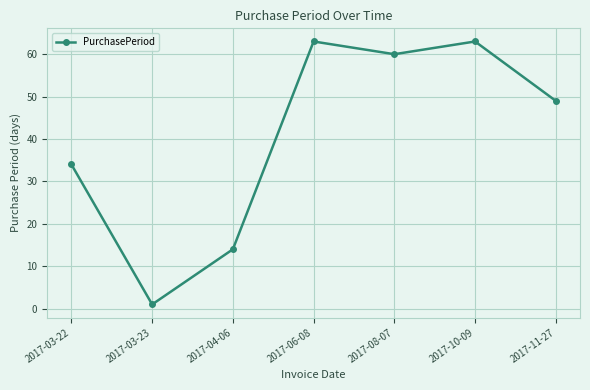

Which label corresponds to the smallest value in the chart?

2017-03-23